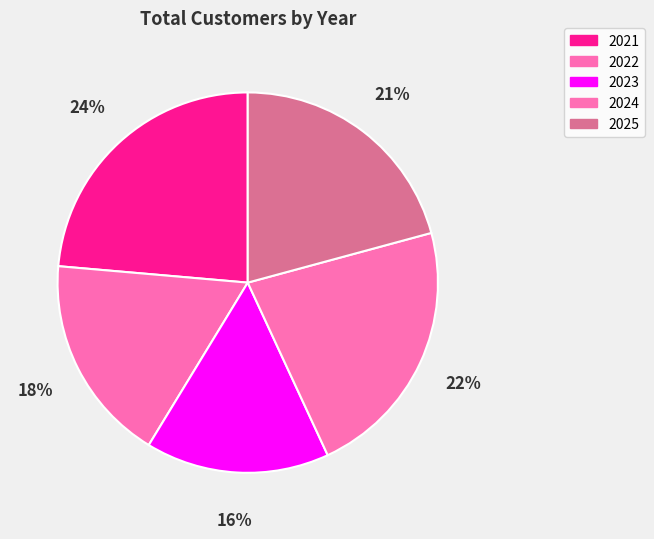

True or false: 2021 accounts for 18% of the total.

False